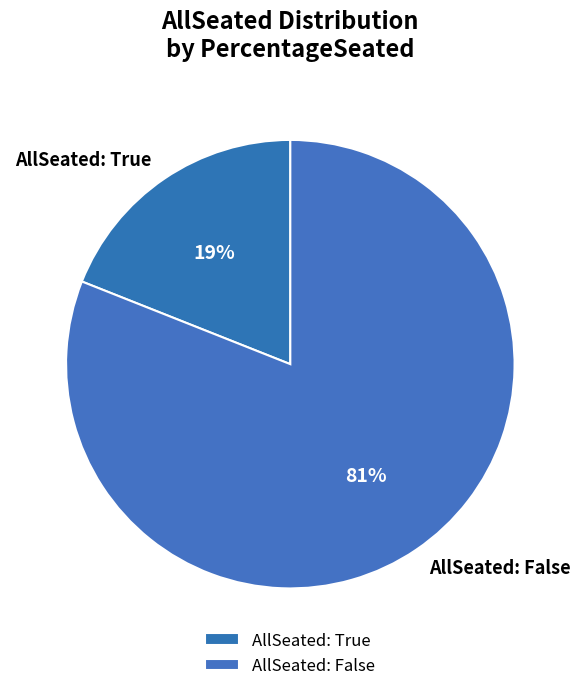

Rank the categories by value from highest to lowest.

AllSeated: False, AllSeated: True